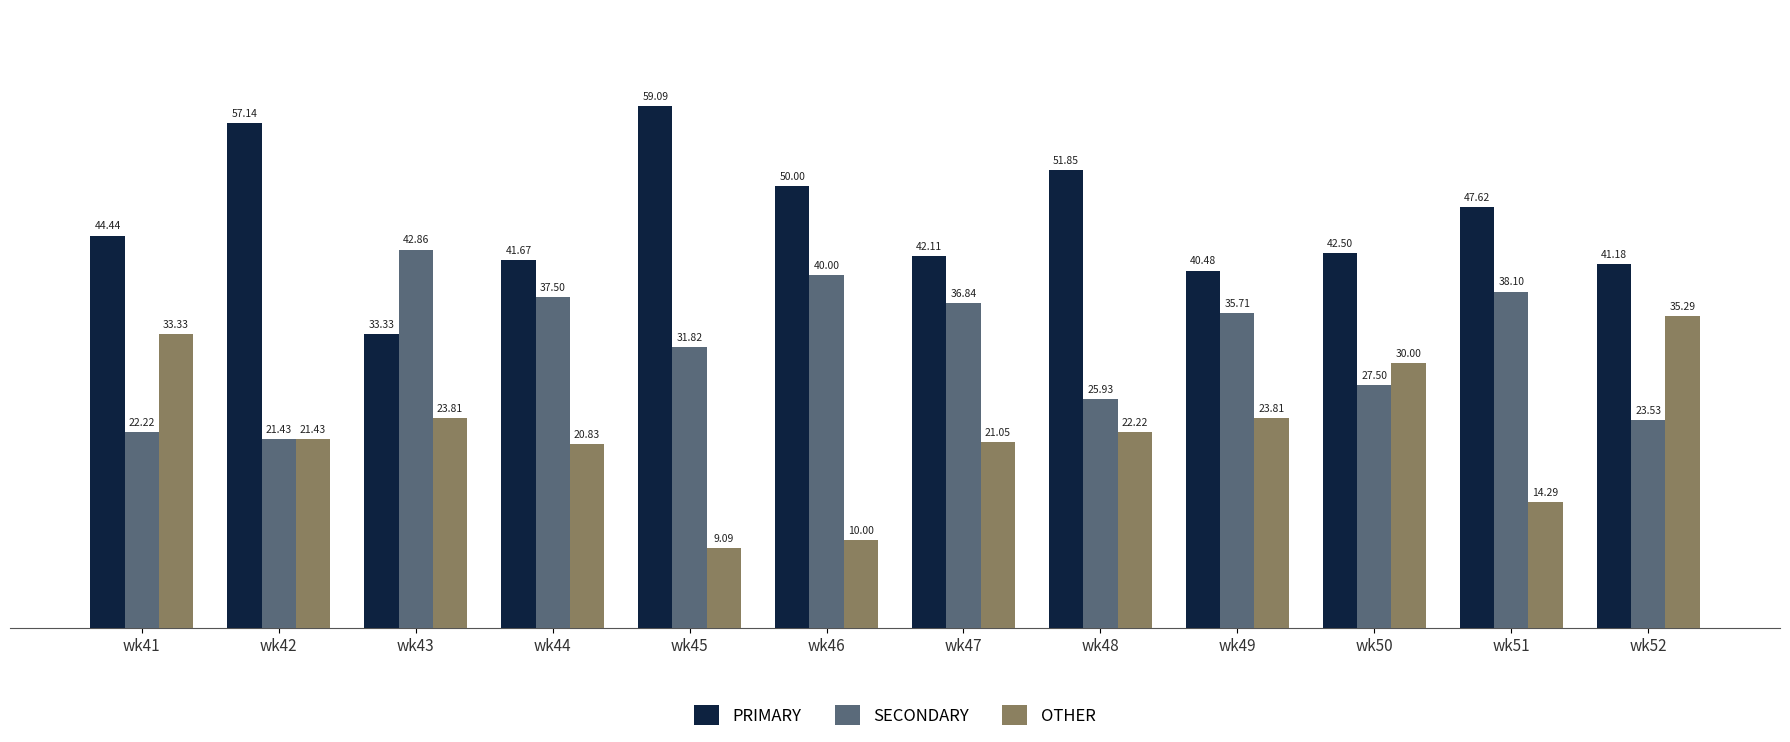

Reading right to left, what are all the values shown in this chart?

PRIMARY: wk52=41.2	wk51=47.6	wk50=42.5	wk49=40.5	wk48=51.9	wk47=42.1	wk46=50.0	wk45=59.1	wk44=41.7	wk43=33.3	wk42=57.1	wk41=44.4
SECONDARY: wk52=23.5	wk51=38.1	wk50=27.5	wk49=35.7	wk48=25.9	wk47=36.8	wk46=40.0	wk45=31.8	wk44=37.5	wk43=42.9	wk42=21.4	wk41=22.2
OTHER: wk52=35.3	wk51=14.3	wk50=30.0	wk49=23.8	wk48=22.2	wk47=21.1	wk46=10.0	wk45=9.1	wk44=20.8	wk43=23.8	wk42=21.4	wk41=33.3